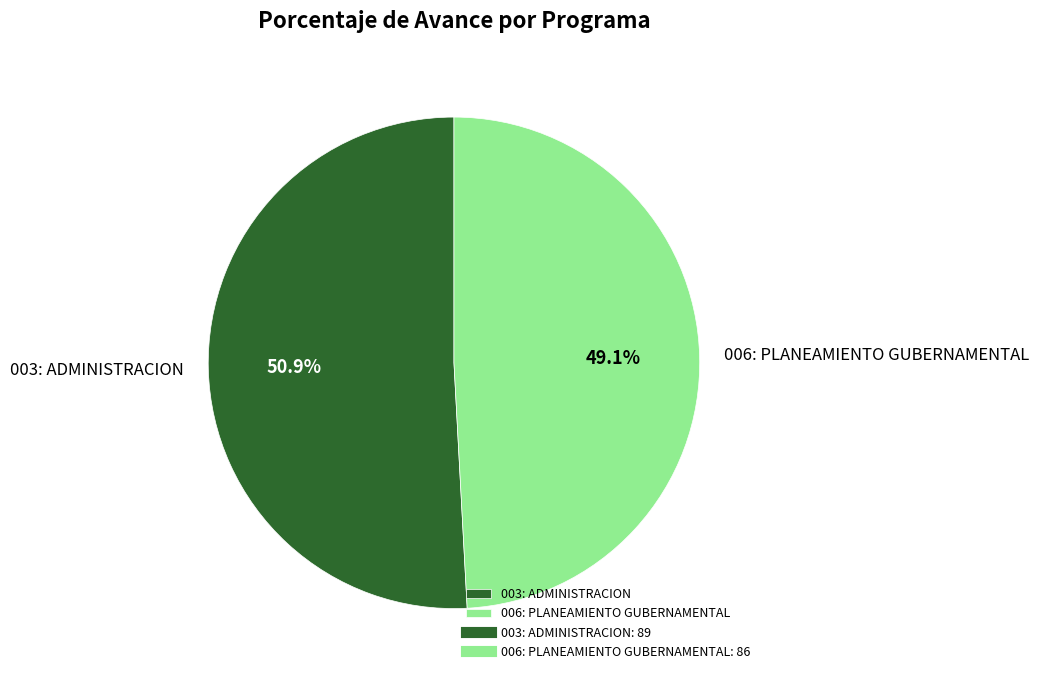

Combined, what portion of the pie is 003: ADMINISTRACION and 006: PLANEAMIENTO GUBERNAMENTAL?

100.0%